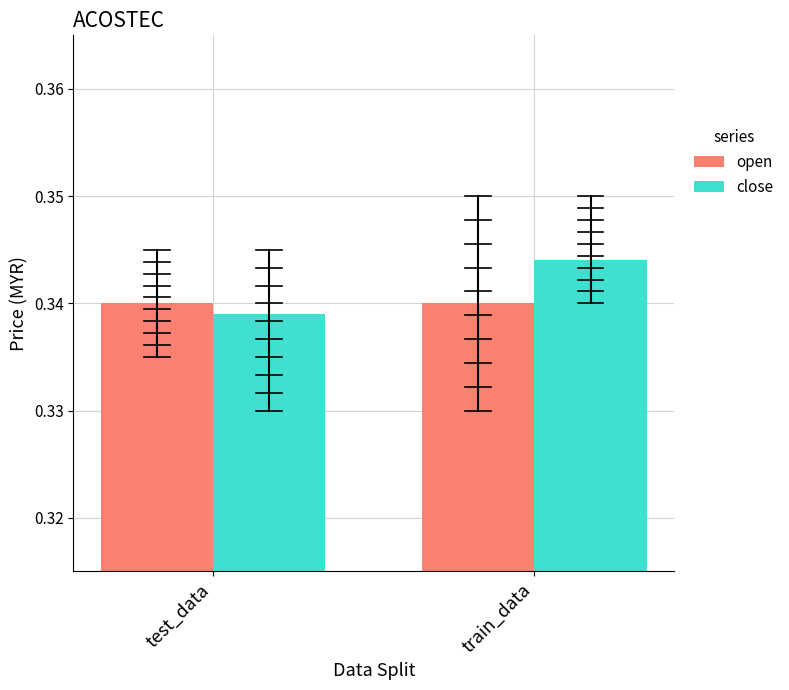

At which label is close closest to 0?

test_data